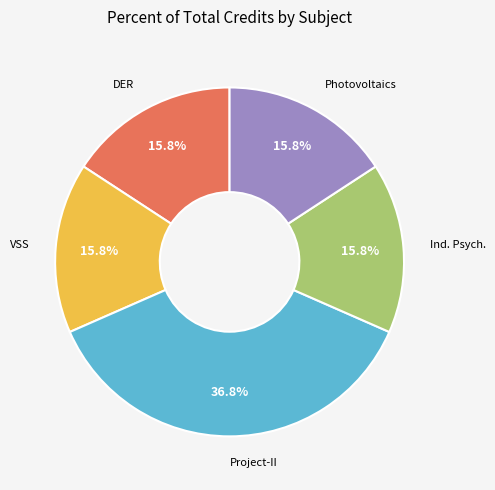

Is there a majority slice in this chart?

No